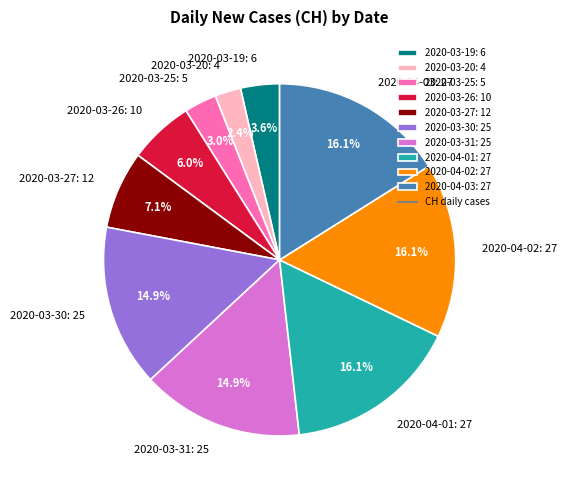

What percentage is the 2020-04-01 slice, to the nearest percent?

16%